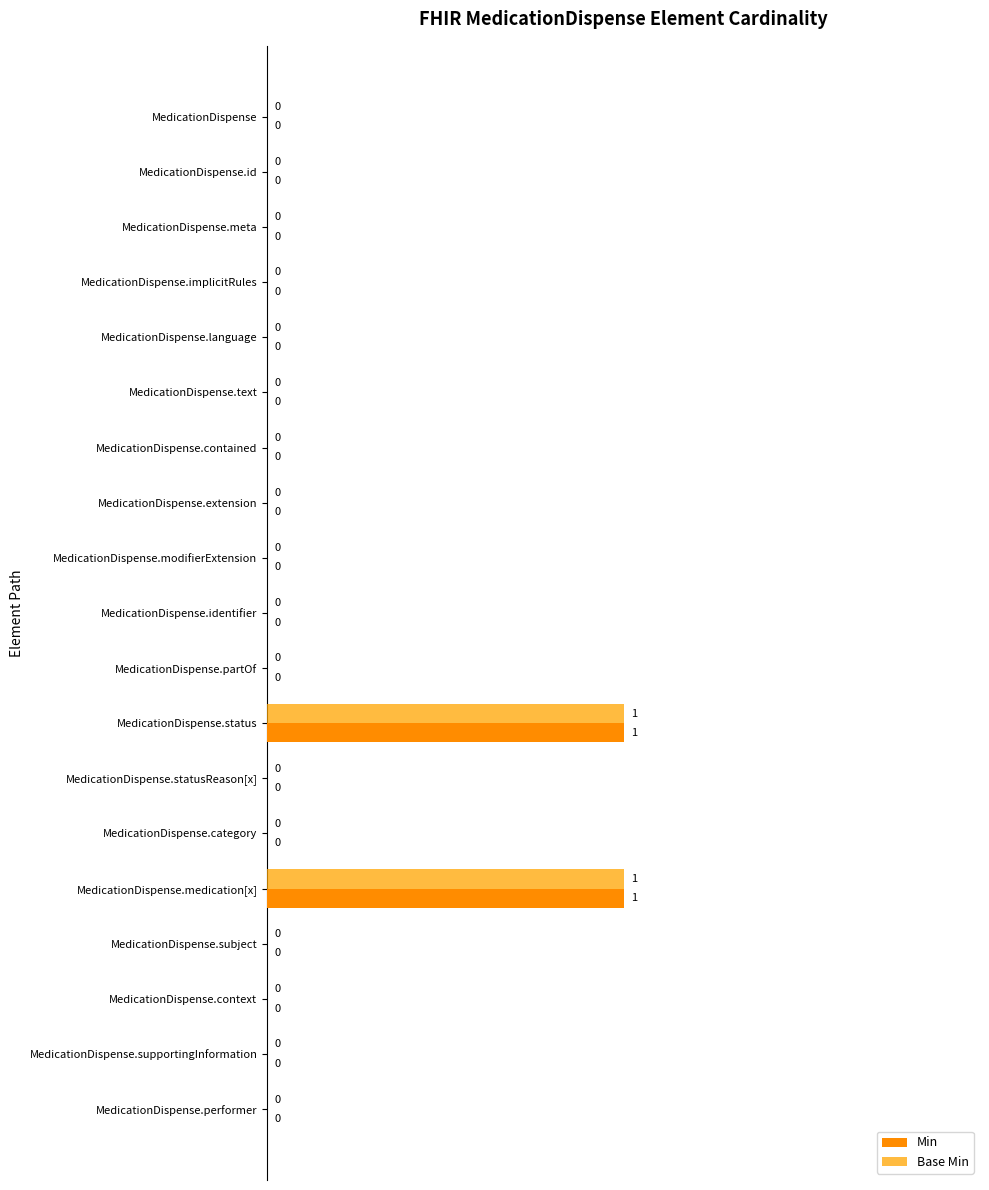

How many values in Min are above zero?

2